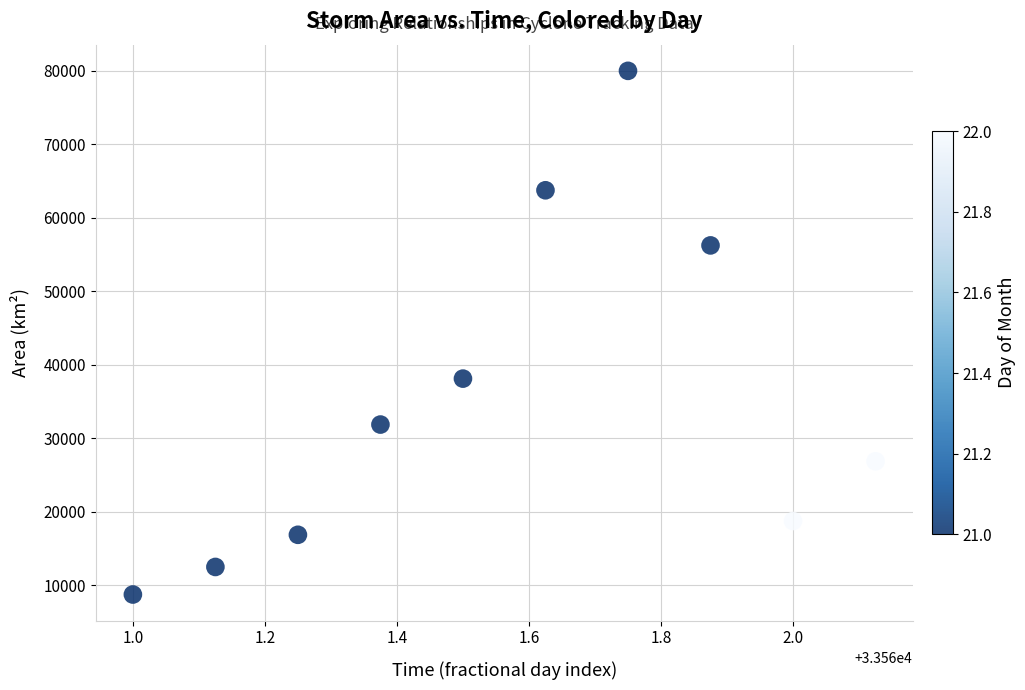

What is the range of Y values (max minus min)?

71250